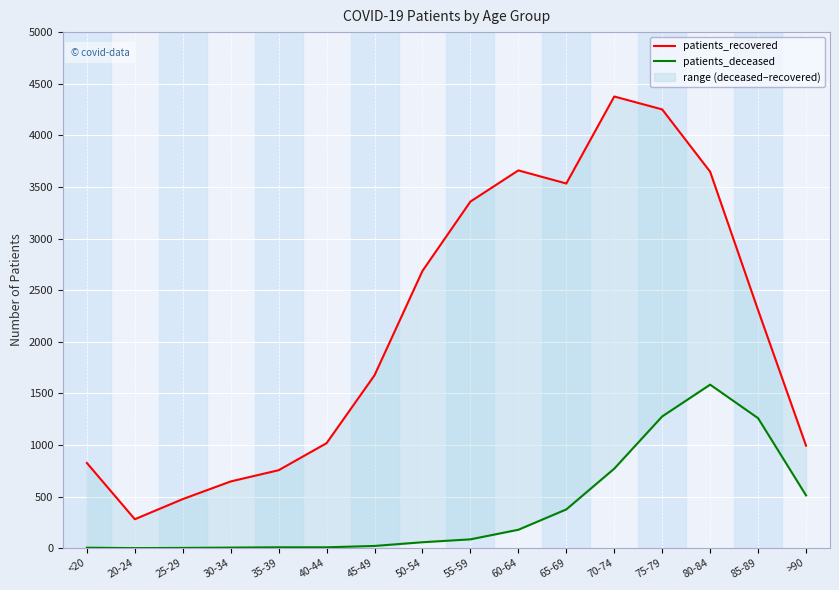

At which label is patients_recovered closest to 2328?

85-89